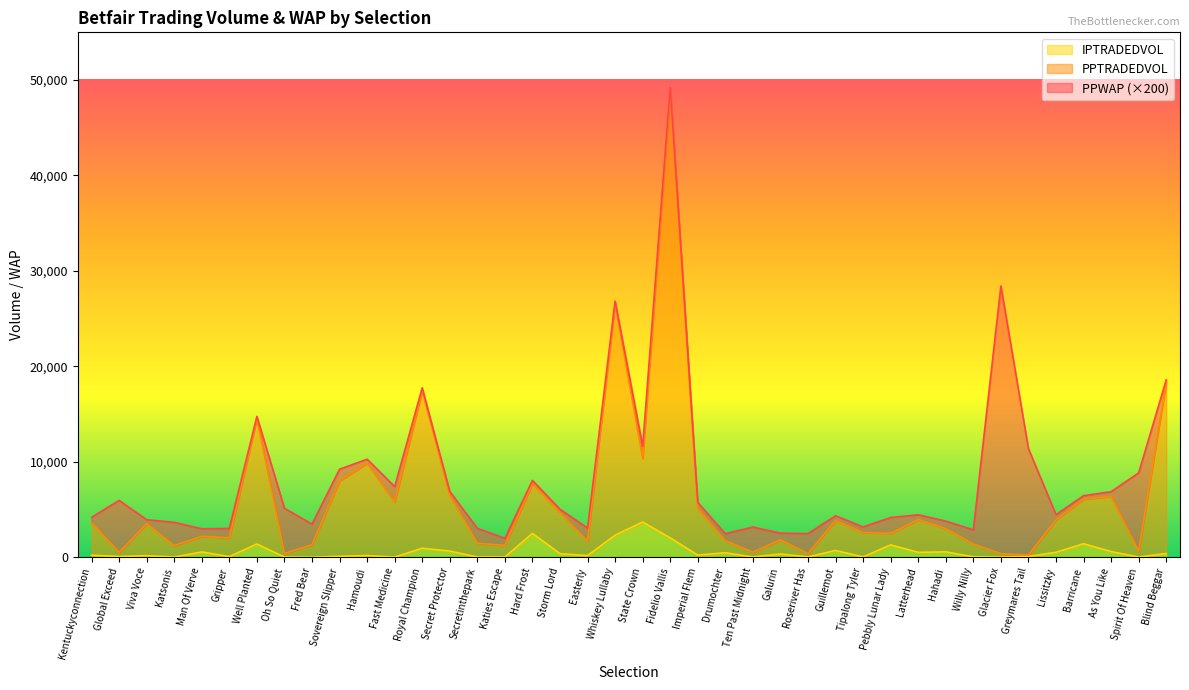

Between Latterhead and Glacier Fox, which series saw the biggest shift?

PPTRADEDVOL